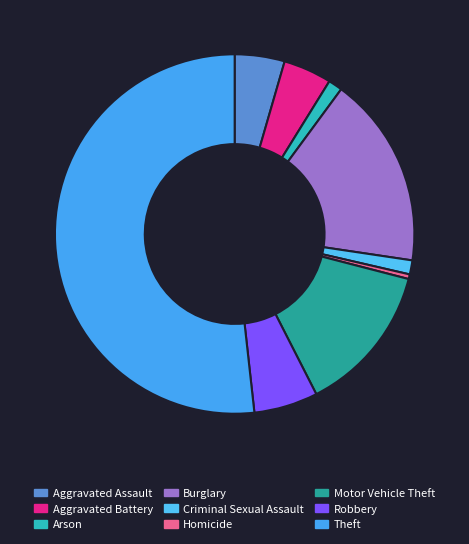

True or false: Theft accounts for 43% of the total.

False